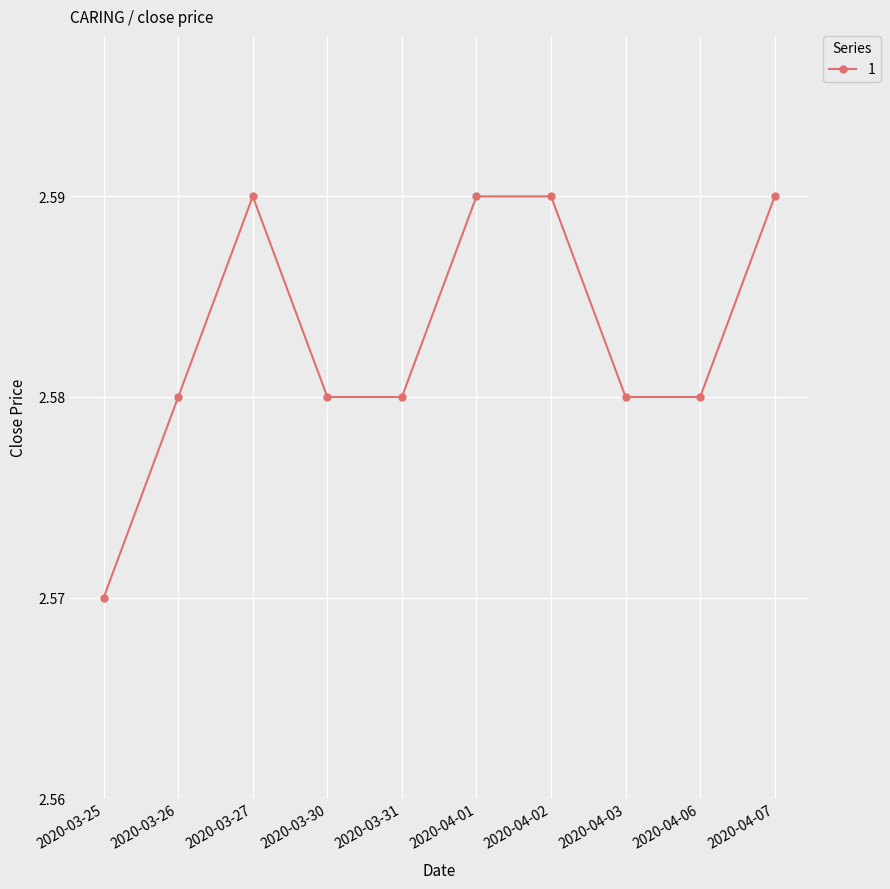

What position from the left is 2020-04-07?

10